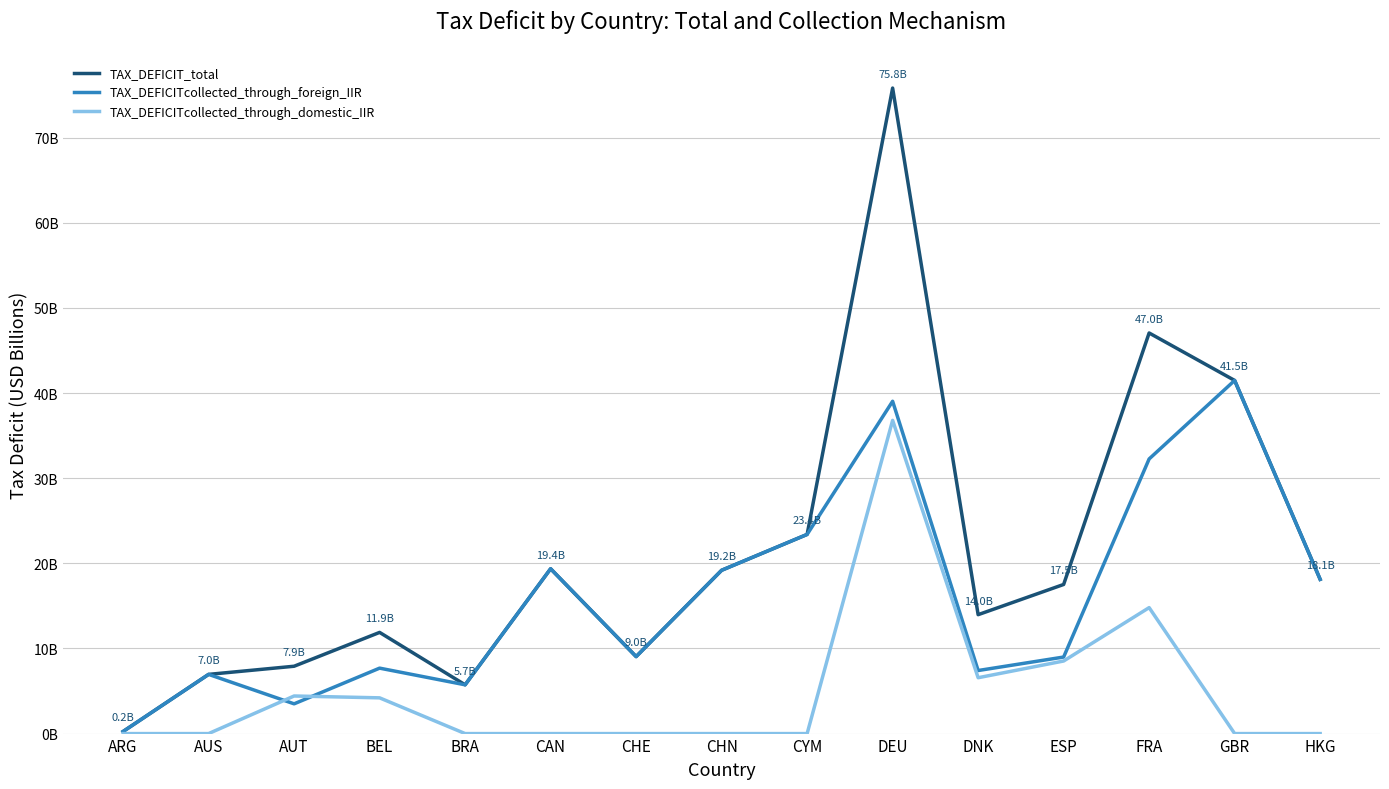

What are all the series names shown in the legend?

TAX_DEFICIT_total, TAX_DEFICITcollected_through_foreign_IIR, TAX_DEFICITcollected_through_domestic_IIR